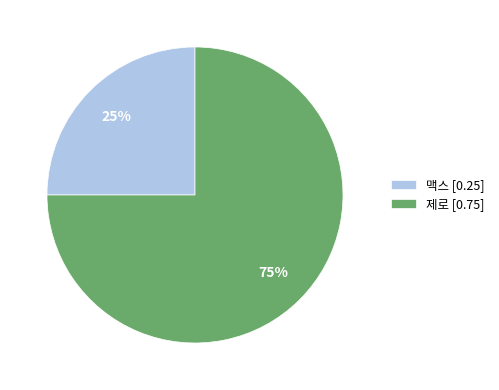

Count the number of slices in the pie.

2